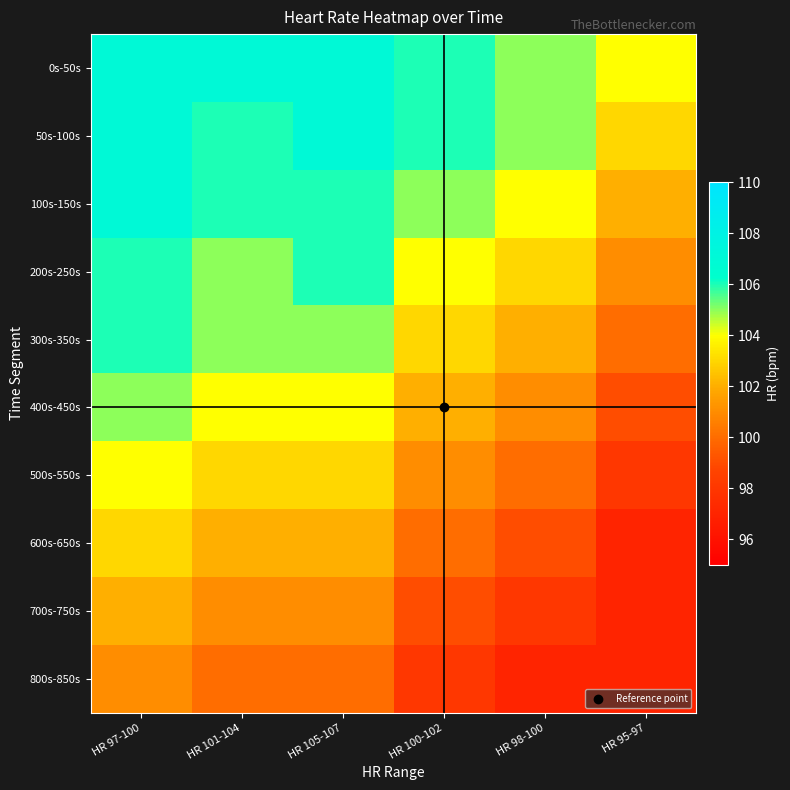

At which category does the chart reach its peak across all series?

HR 97-100